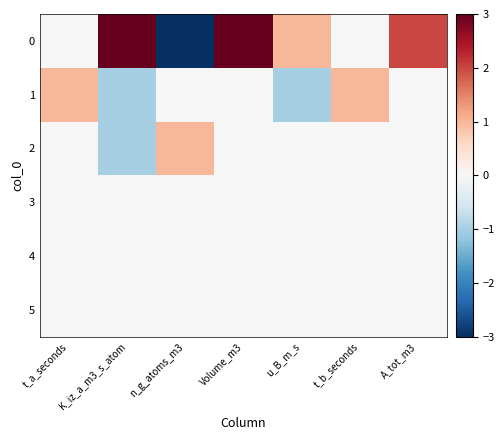

Rank the series at u_B_m_s from highest to lowest value.

0, 2, 3, 4, 5, 1